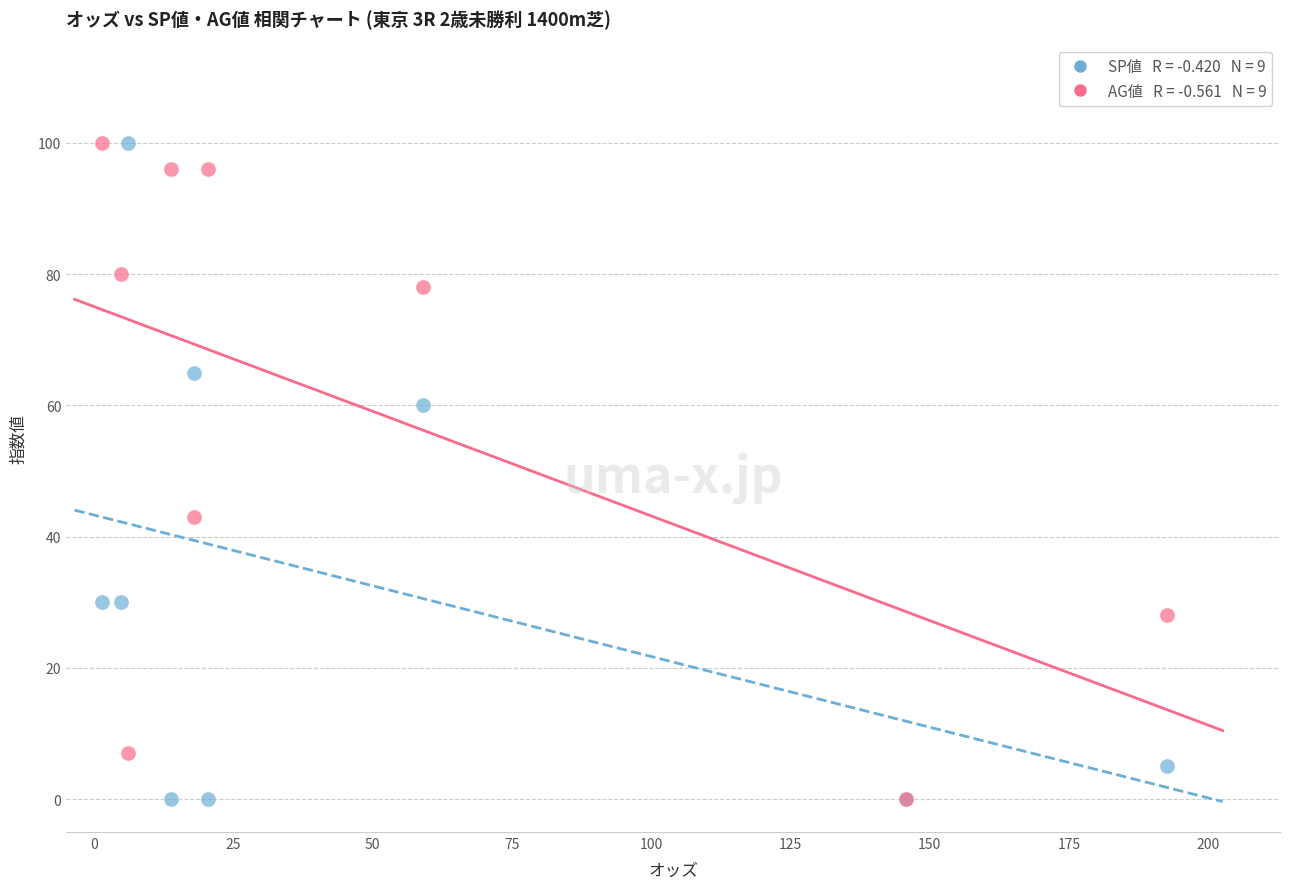

Across all series, what Y value is closest to 50?

43